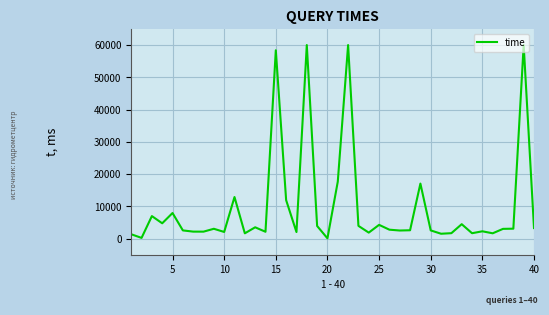

What is the difference between the maximum and minimum values?

59916